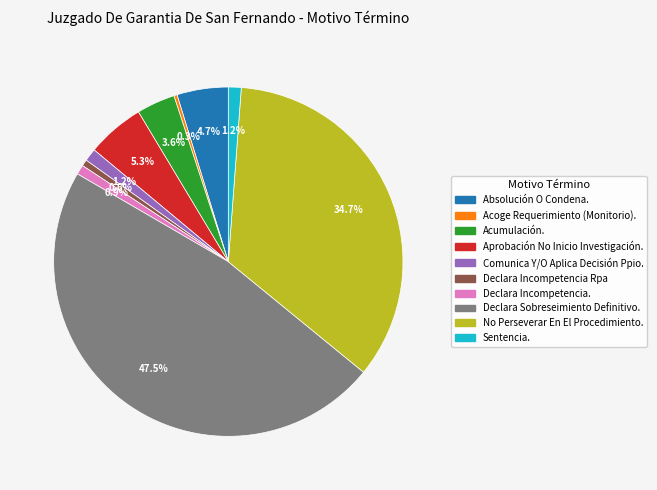

To the nearest percent, what percentage of the pie is Absolución O Condena.?

5%